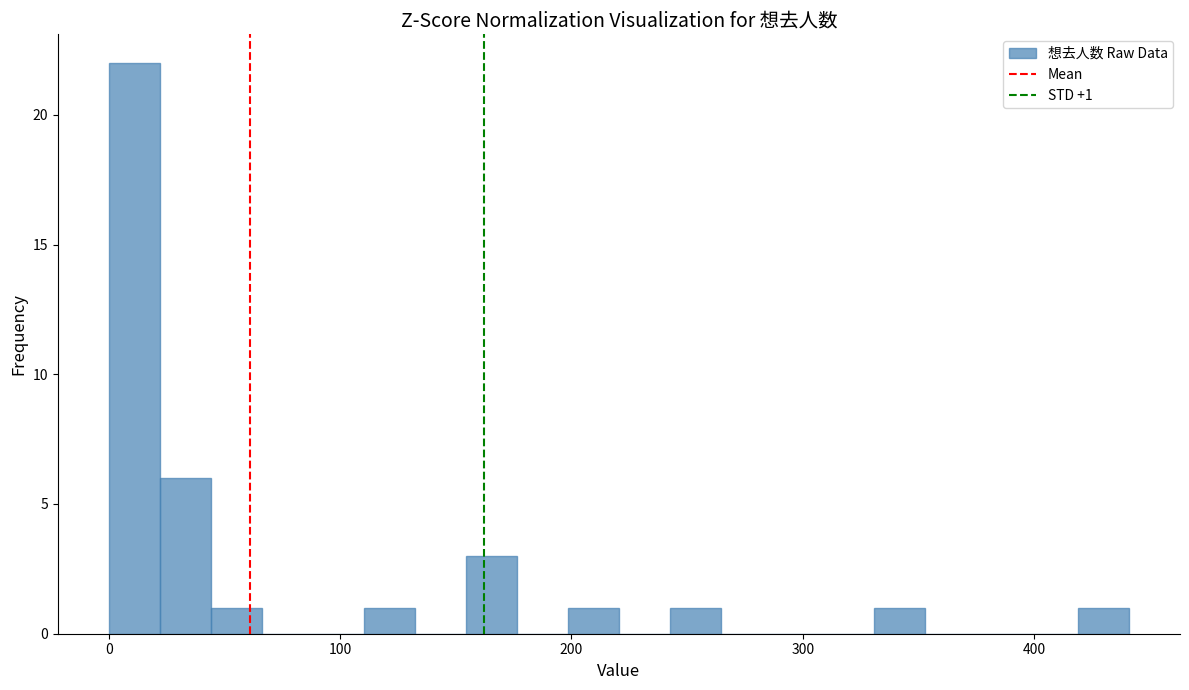

Read against the x-axis, roughly where is the centre of the tallest bar?

10